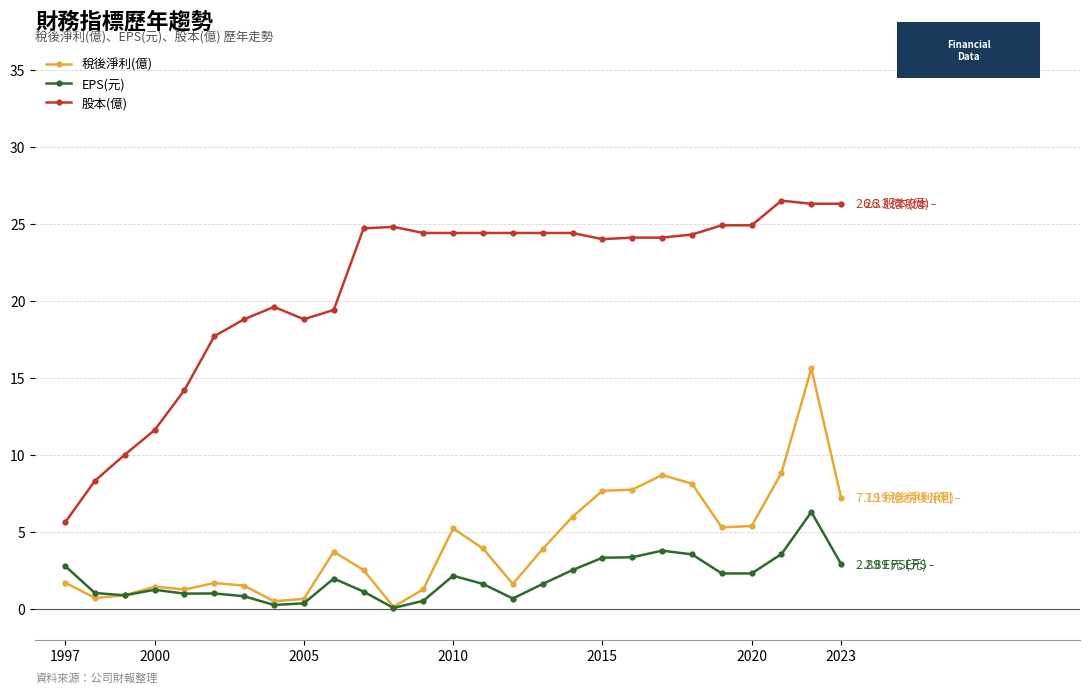

True or false: 稅後淨利(億) has more than 1 interior local peaks.

True